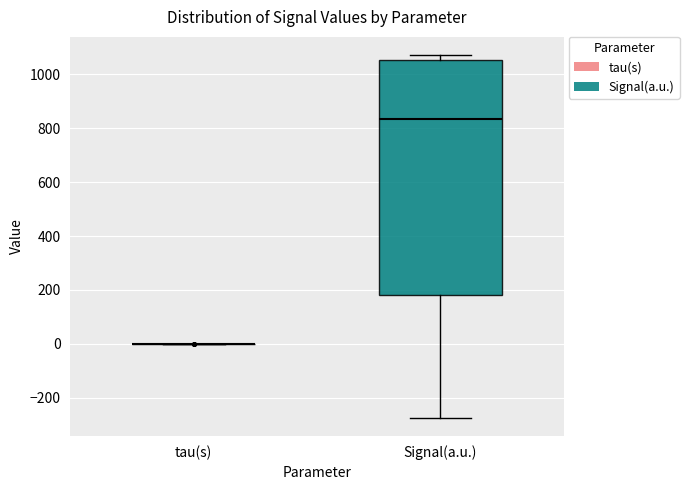

Reading left to right, read every box against the y-axis: the position of its median line, the range the box covers, and the ends of its whiskers. The values are not printed on the chart, so give them approximately, as read against the axis.

tau(s): box collapsed to a line at 0, whiskers 0 to 0
Signal(a.u.): median 840, box 180 to 1060, whiskers -280 to 1080